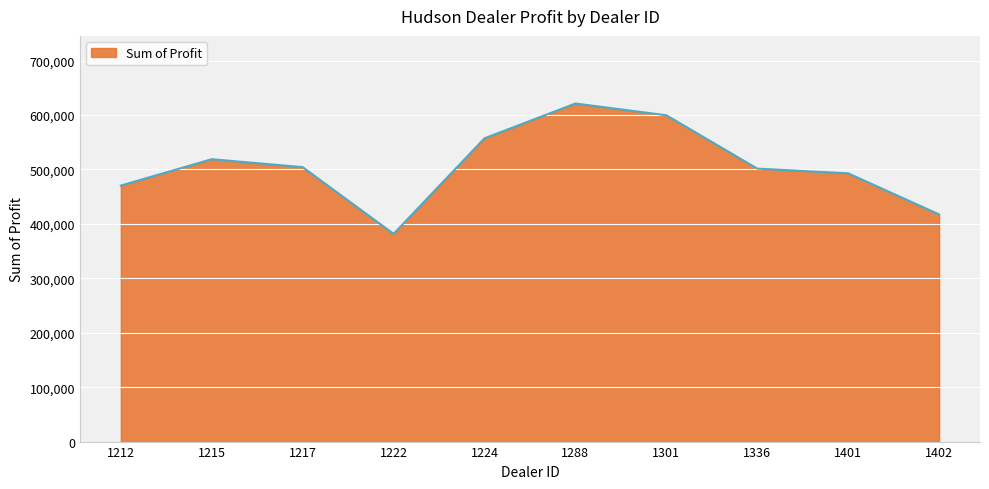

What is the difference between the values at 1224 and 1401?

64310.0